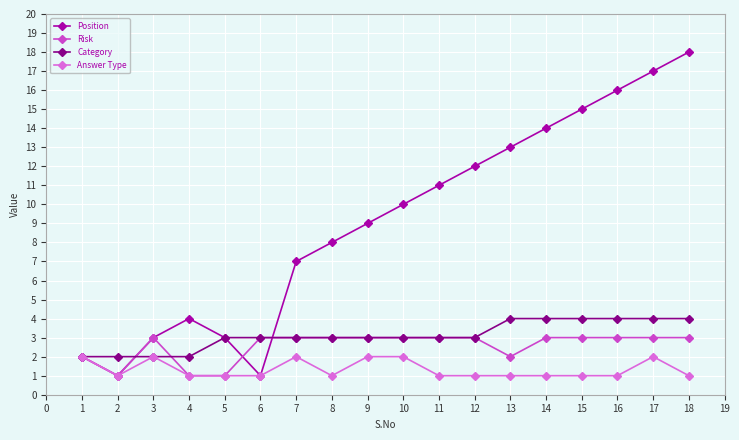

Which series has the widest spread of values?

Position